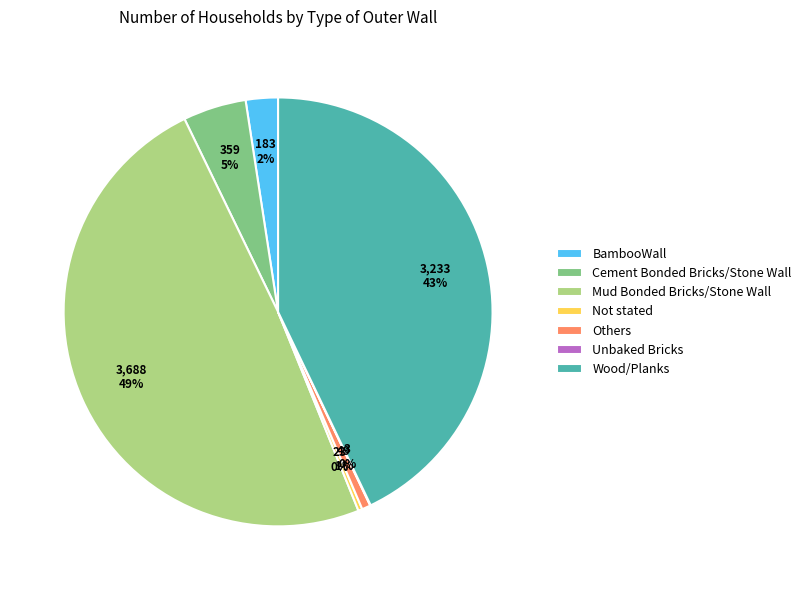

To the nearest percent, what is the average slice percentage?

14%